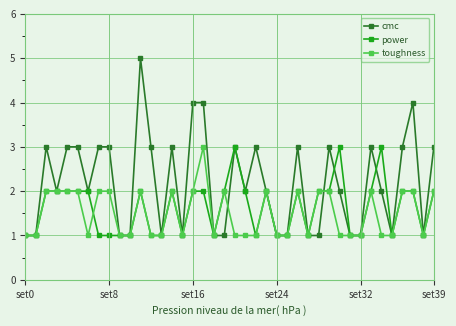

What is the value of the power point at the 34th from the left?

2